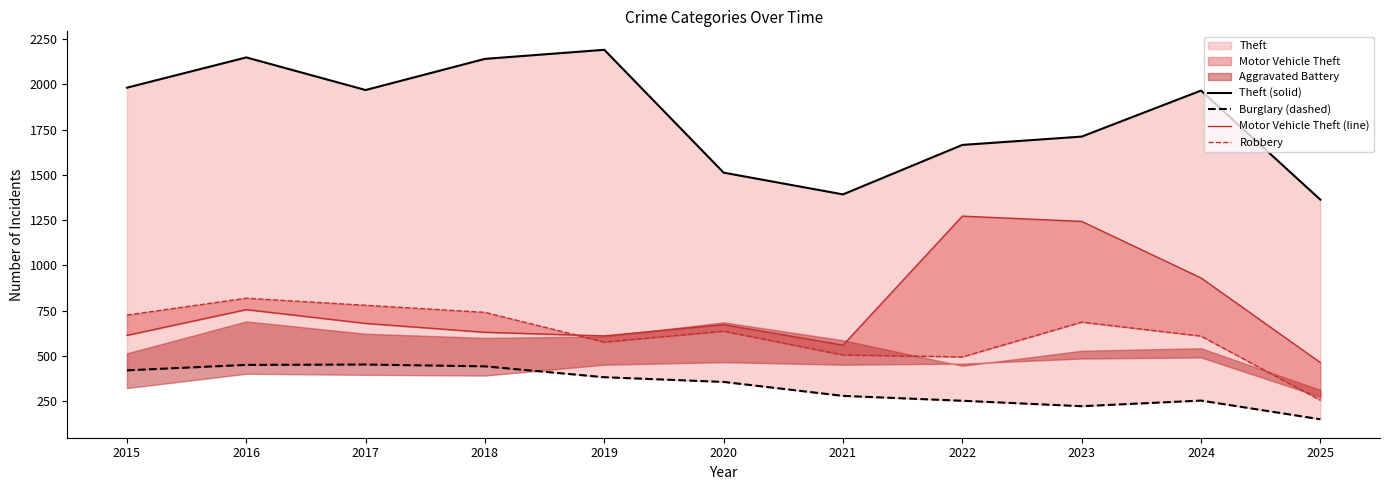

Reading left to right, list all the values displayed in this chart.

Theft (solid): 1981	2148	1968	2140	2190	1512	1392	1665	1711	1965	1363
Burglary (dashed): 421	451	453	443	383	357	280	253	223	254	151
Motor Vehicle Theft (line): 614	756	680	631	611	673	560	1272	1243	931	464
Robbery: 726	819	780	741	577	637	506	495	687	610	256